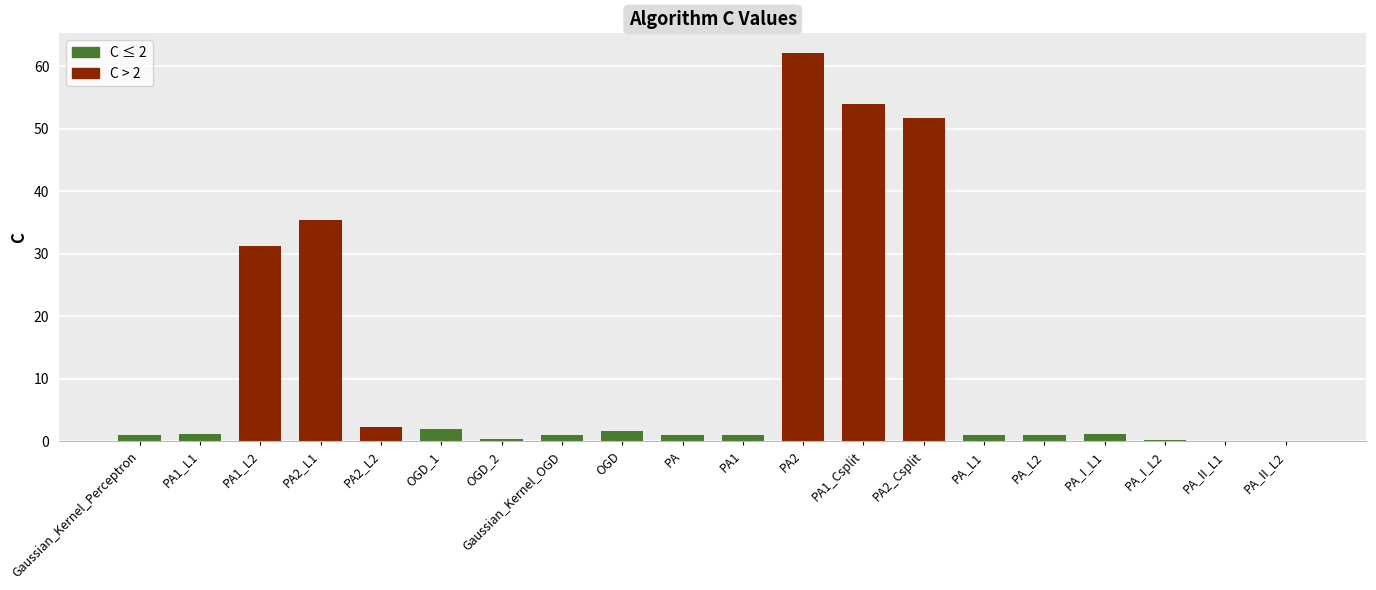

Between PA_I_L2 and PA1_L2, which is larger?

PA1_L2